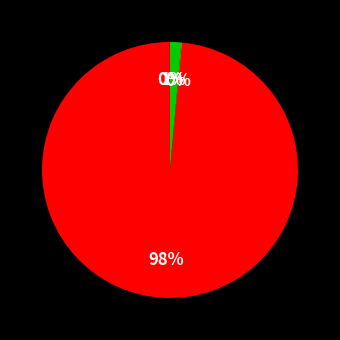

How many segments does this pie chart have?

4